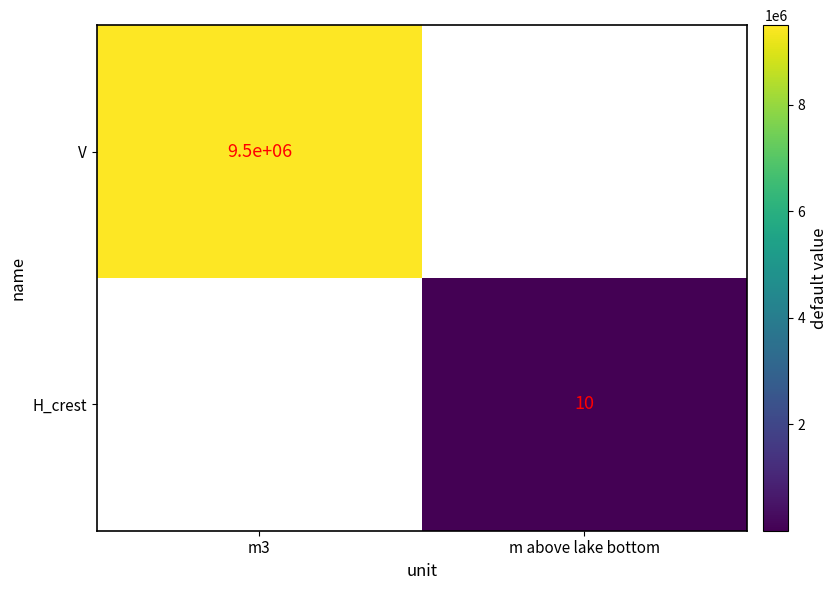

What is the difference between the highest and lowest values at m above lake bottom?

10